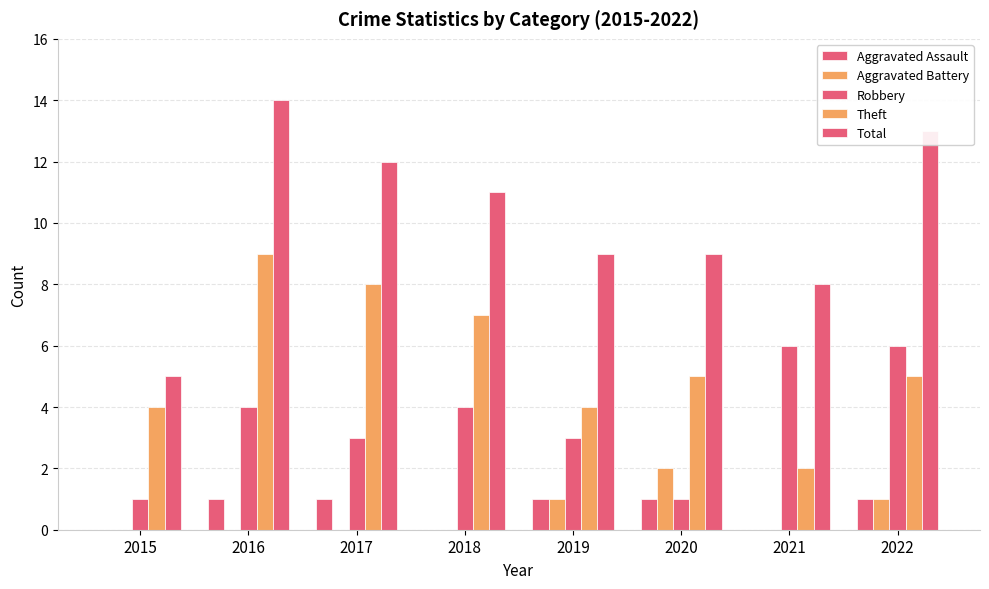

What is the average value of the Total series?

10